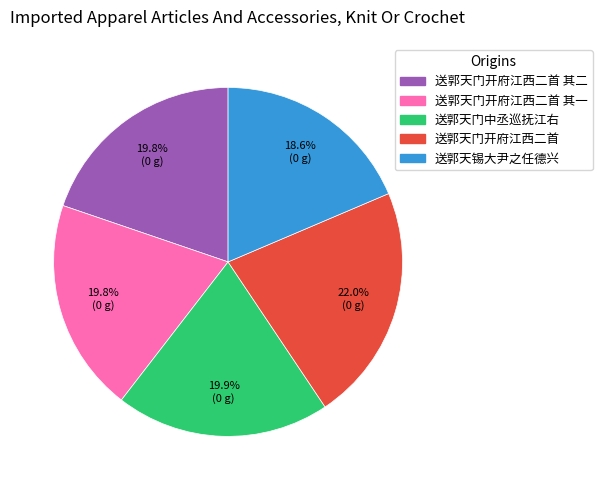

Is there any slice that represents more than half of the pie?

No